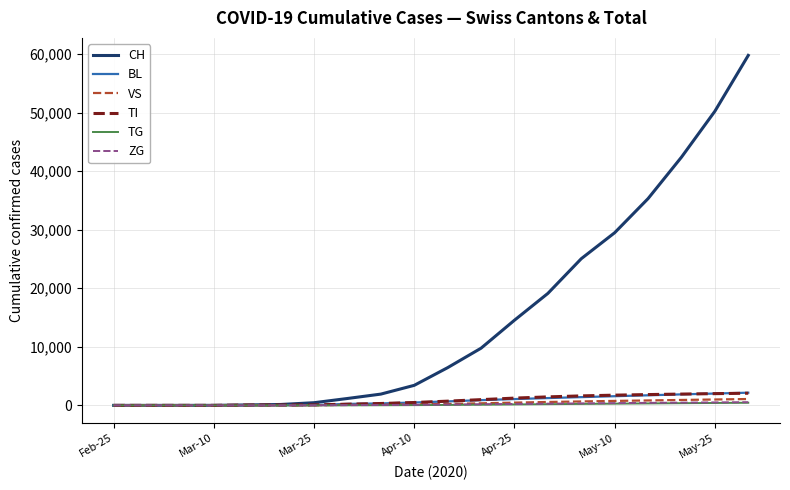

Which series has the largest total across all categories?

CH